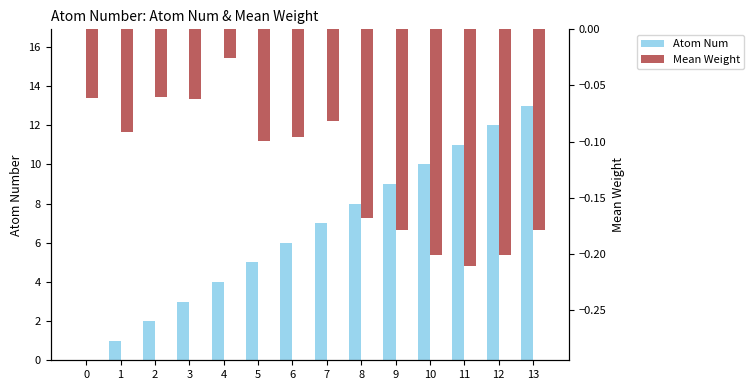

What is the sum of the Atom Num values at 4 and 7?

11.0